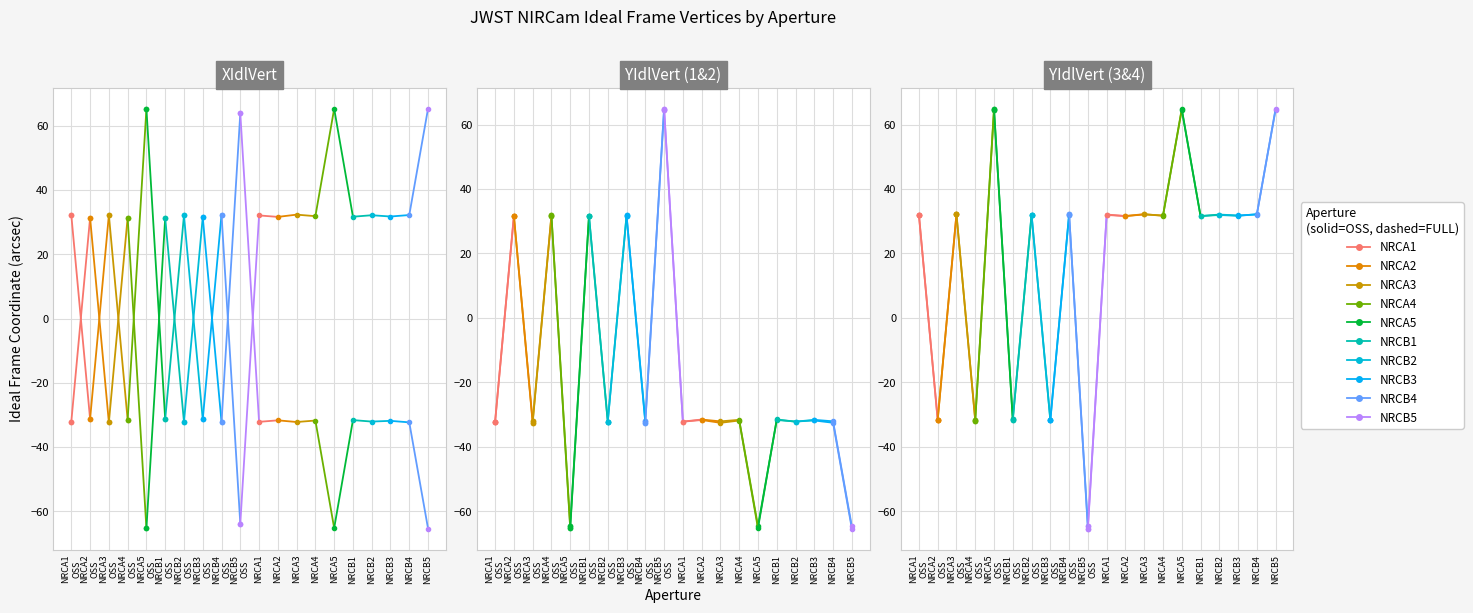

What is the sum of the YIdlVert3 values at NRCA2_FULL and NRCB3_FULL?

63.3